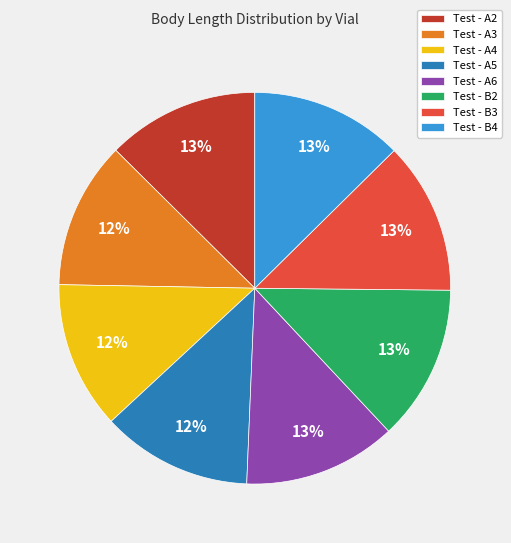

True or false: Test - A3 accounts for 12% of the total.

True